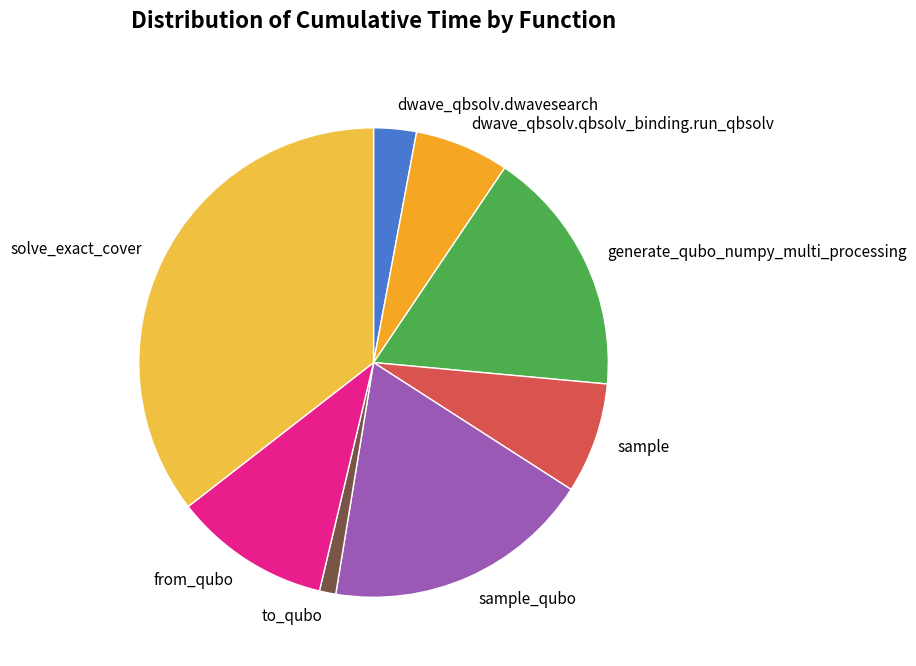

Is there any slice that represents more than half of the pie?

No